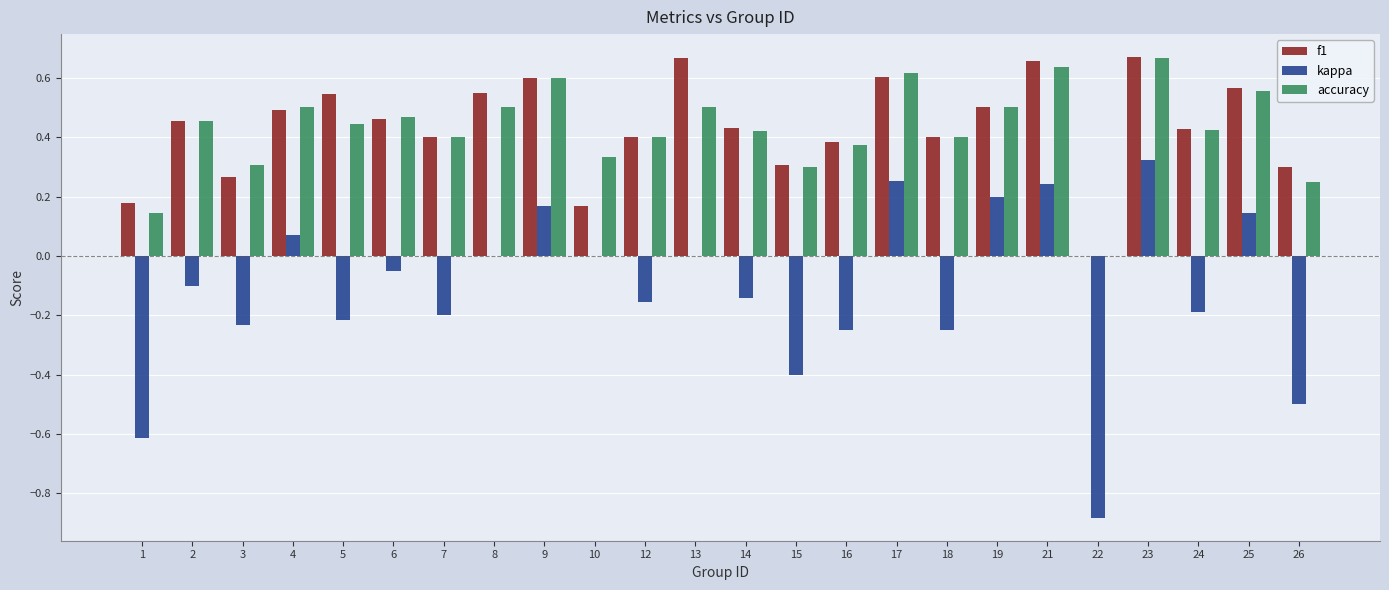

Is the value of f1 at 22 greater than the value of accuracy at 8?

No